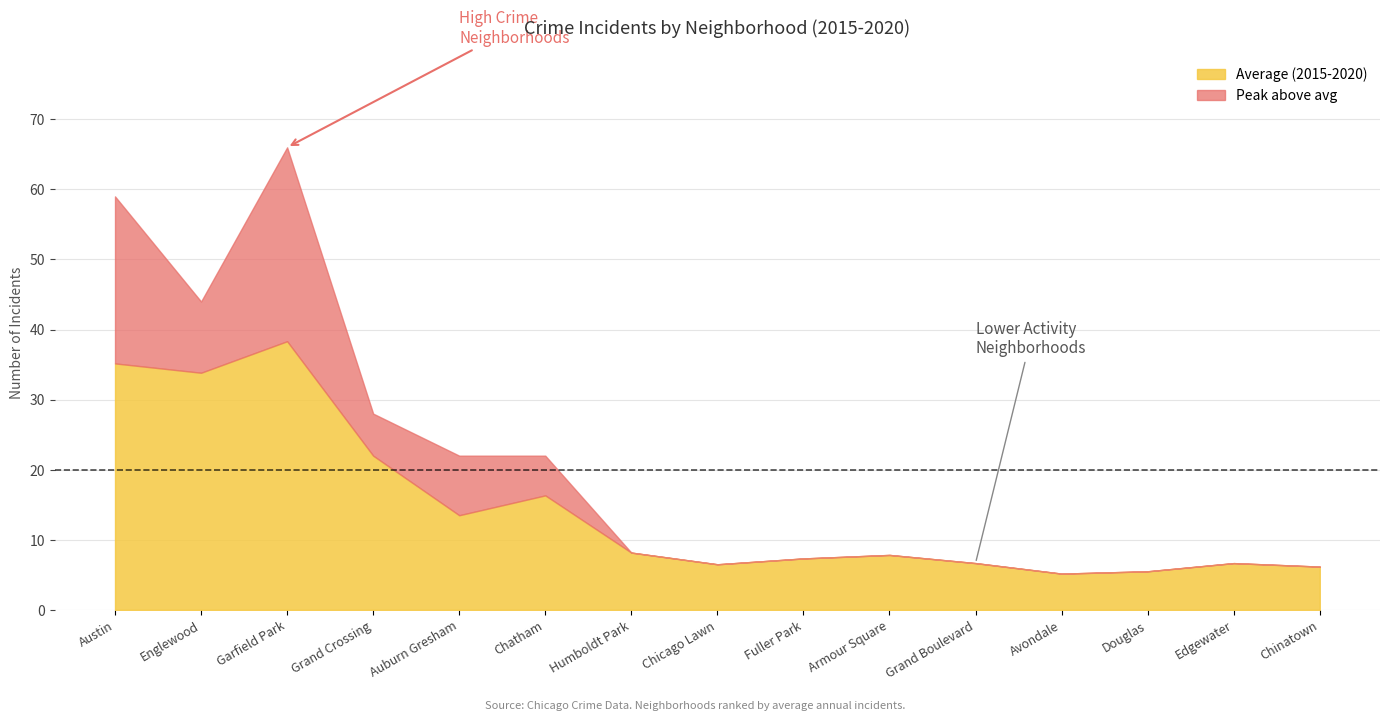

What is the value of the 2020 point at the 15th from the left?

4